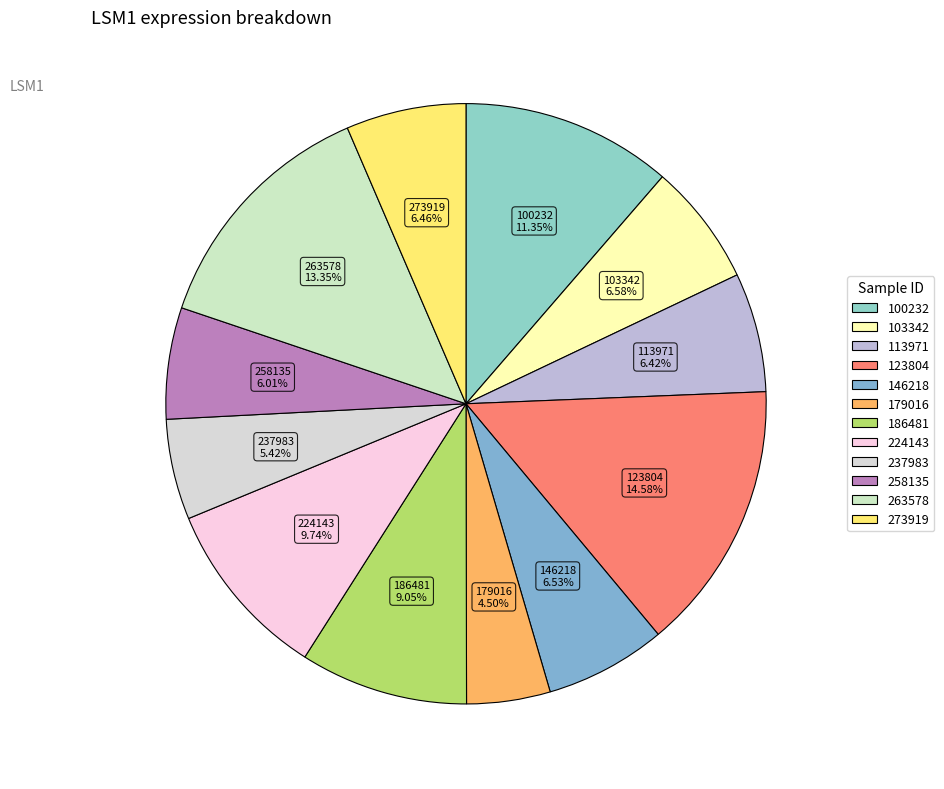

To the nearest percent, what portion does 186481 represent?

9%